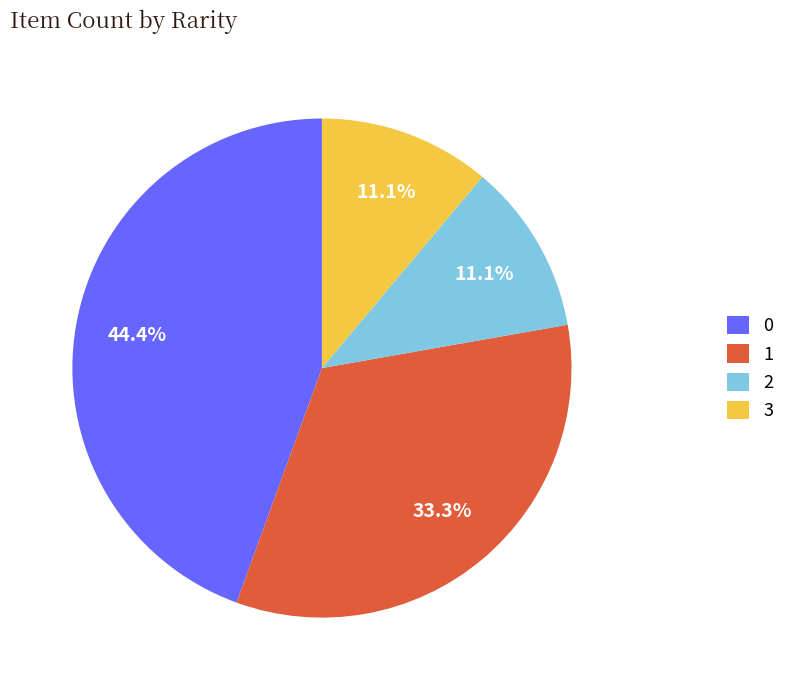

What is the ratio of the value at 0 to the value at 3?

4.0